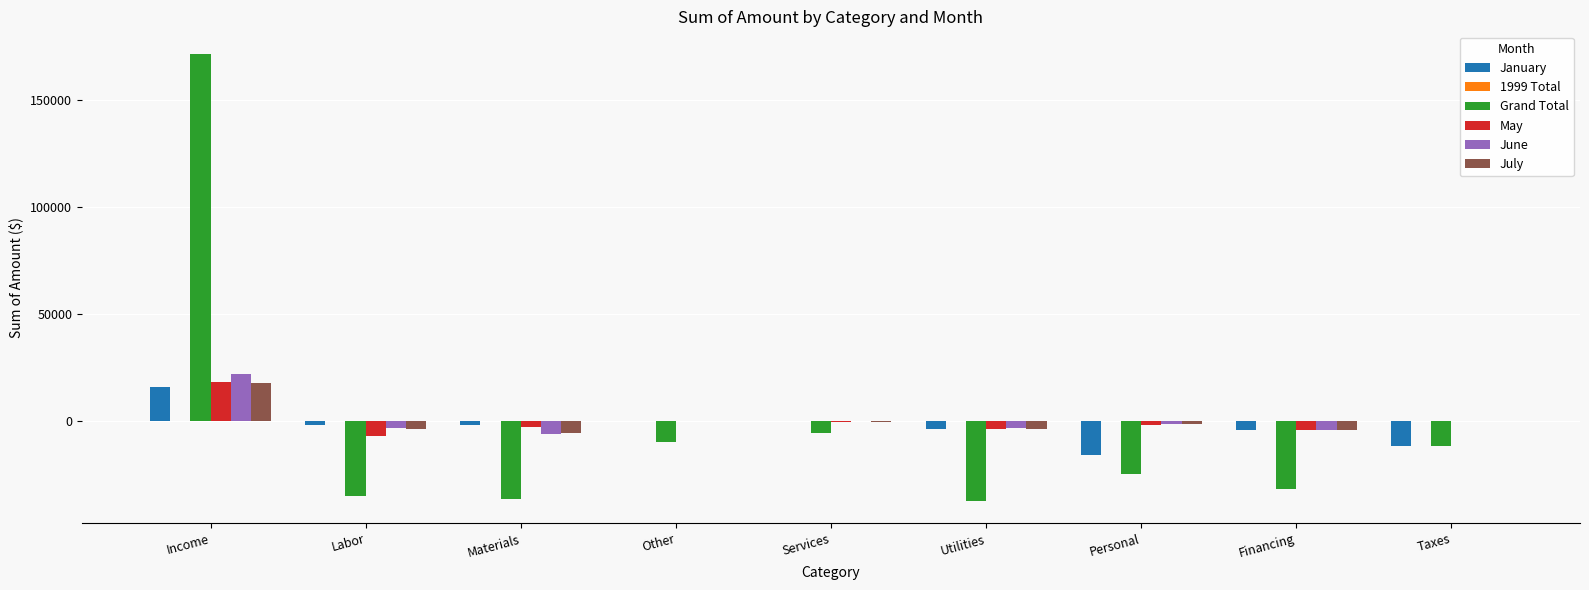

At which category is the sum across all series the highest?

Income